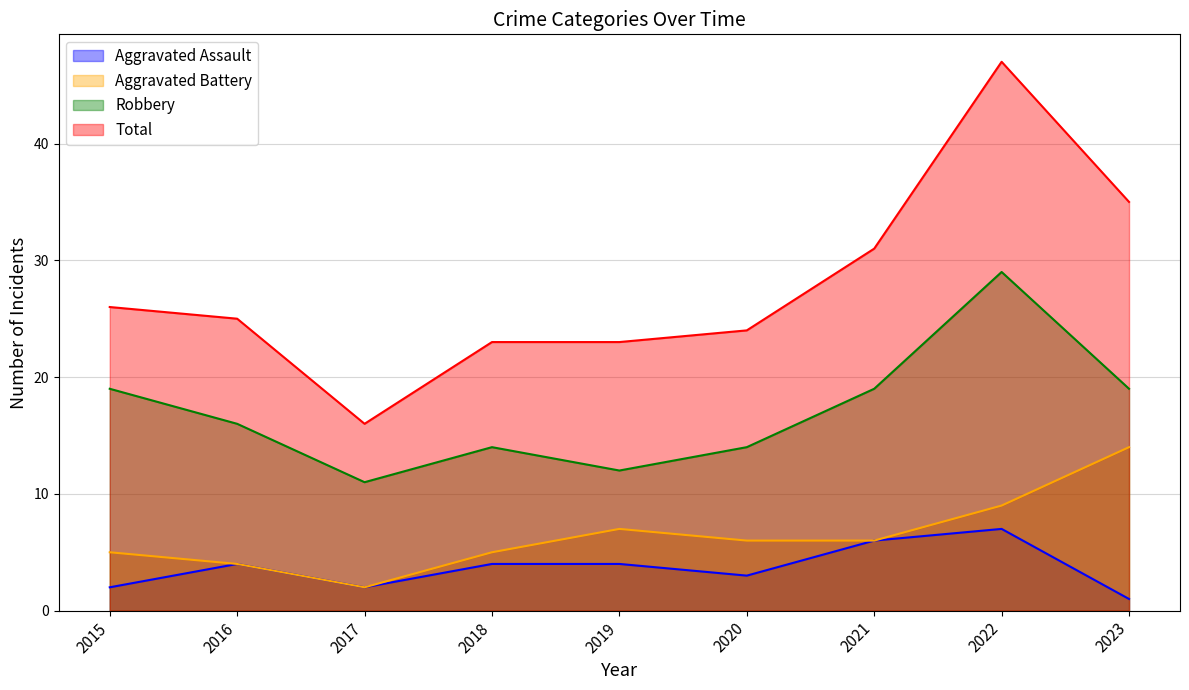

What is the sum of all Aggravated Battery values?

58